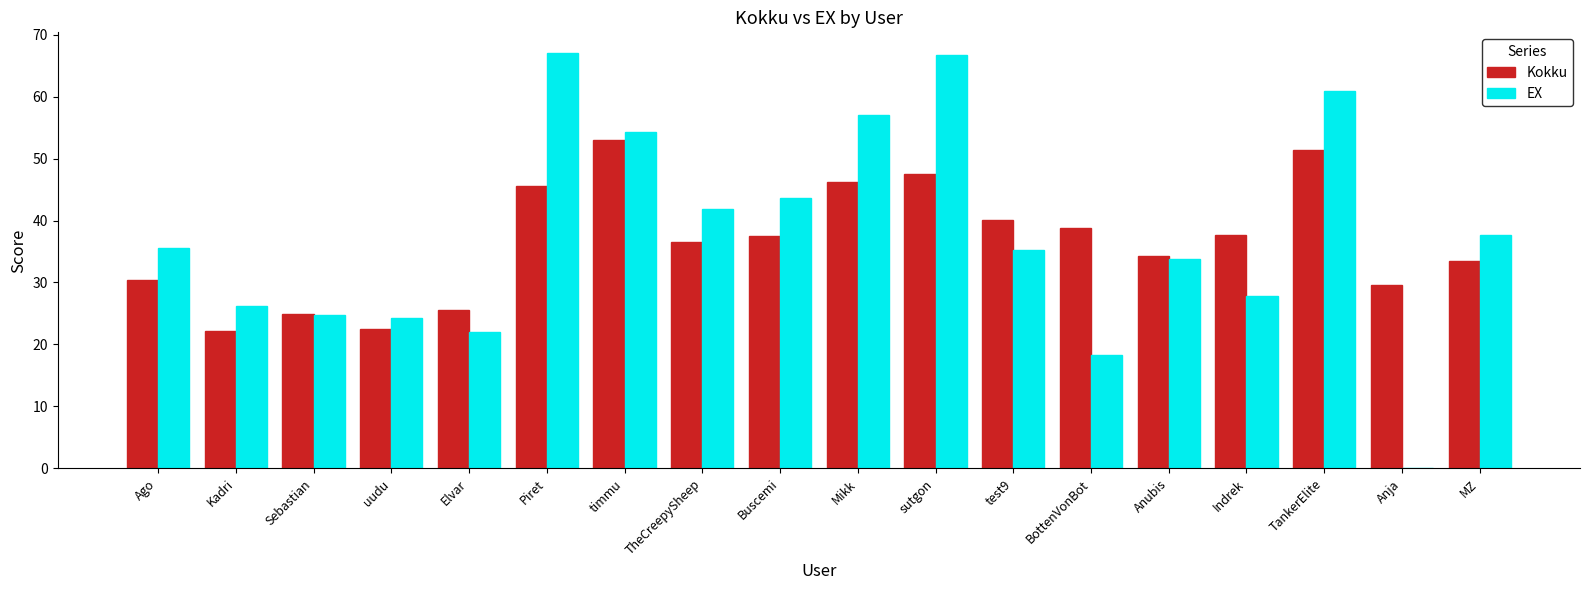

What value does the EX series have at Anubis?

33.7